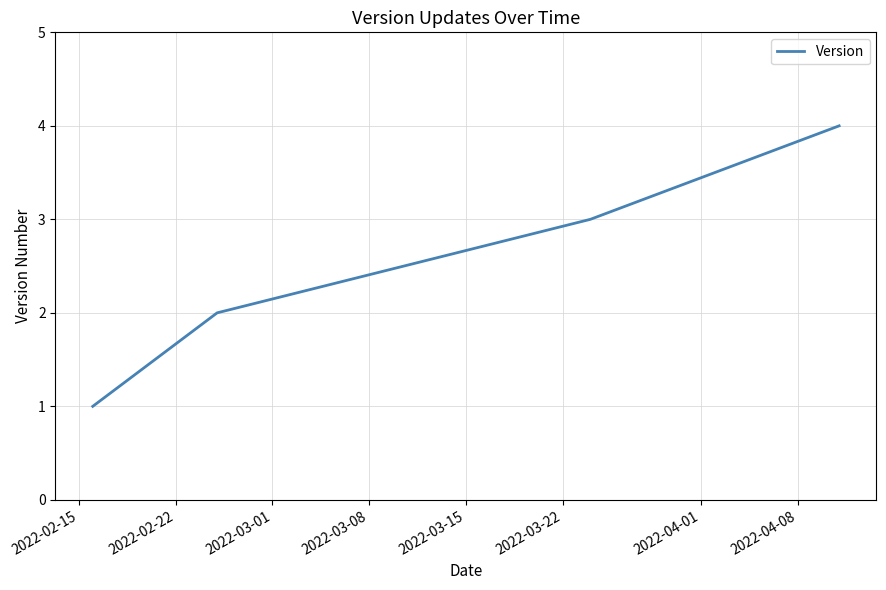

What is the difference between the second highest and second lowest values?

1